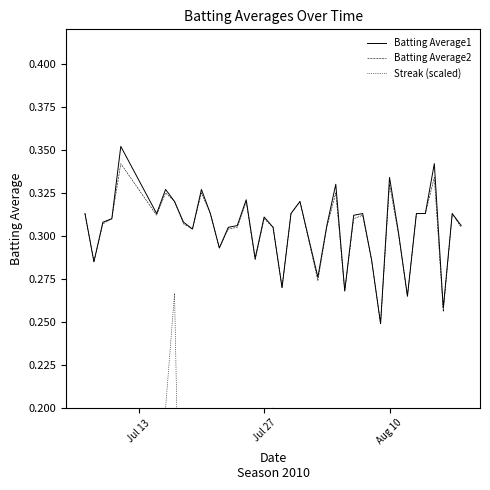

True or false: Streak (scaled) and Batting Average1 cross at least once.

False